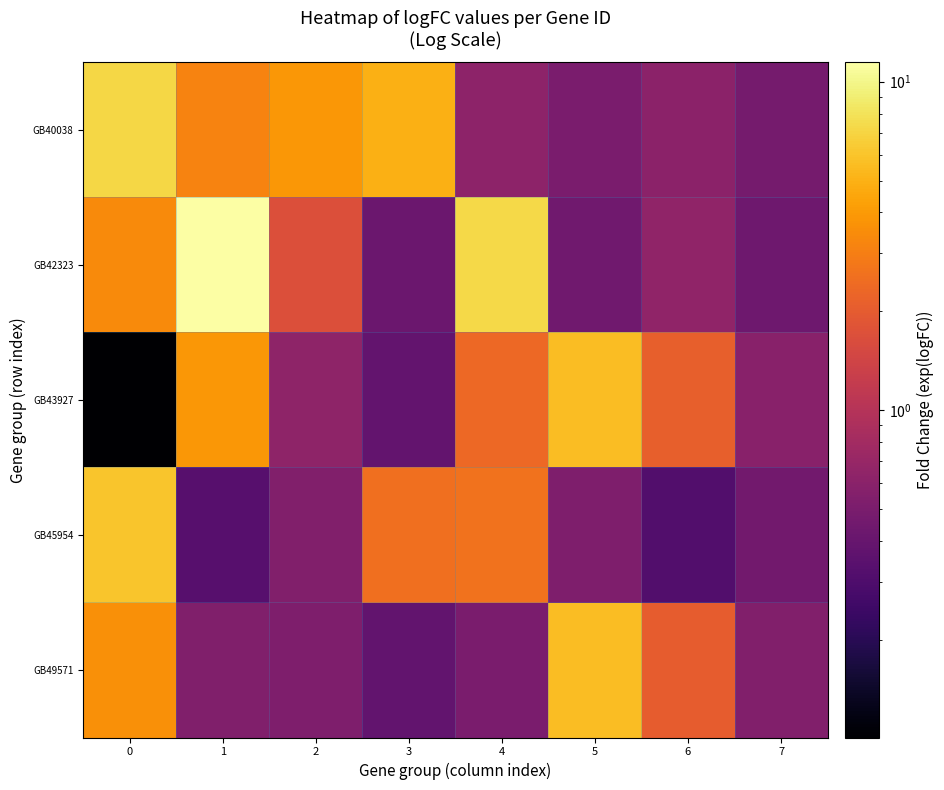

How many distinct data groups are displayed?

5